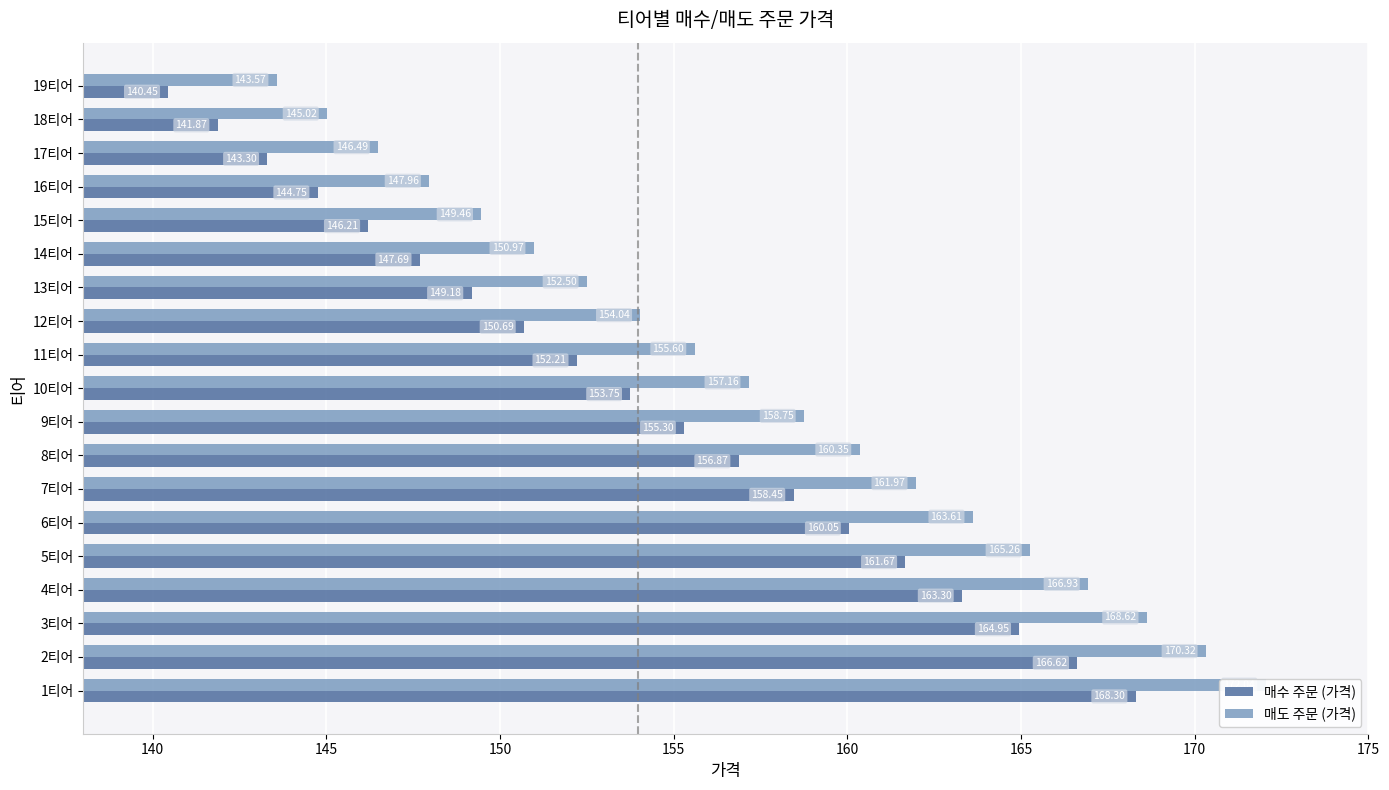

What position from the left is 10티어?

10